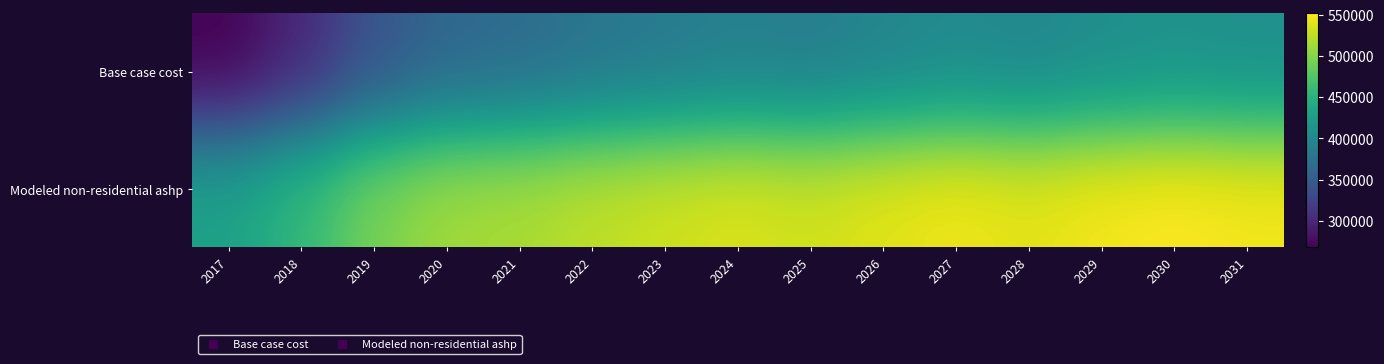

Which has a higher value, 2017 or 2027?

2027